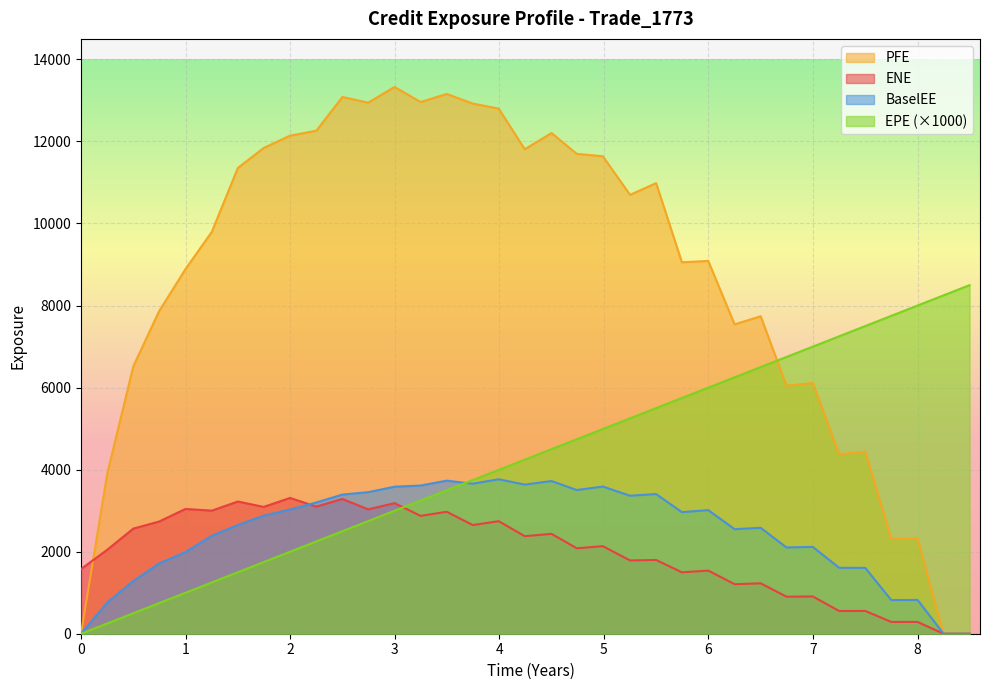

Reading right to left, transcribe all the data shown in this chart.

EPE: 8497.3	8248.6	8000.0	7748.6	7499.8	7250.4	6998.4	6746.3	6499.8	6250.4	5998.4	5746.3	5499.8	5250.4	4990.2	4740.9	4500.0	4243.2	3994.5	3745.9	3497.0	3247.7	2998.4	2746.3	2499.8	2250.4	1998.4	1746.3	1499.8	1250.5	998.4	746.3	500.0	251.4	0.0
ENE: 0.0	0.0	287.3	287.9	555.6	553.6	908.4	902.7	1228.9	1207.0	1539.0	1496.6	1797.8	1786.1	2134.3	2082.7	2434.2	2378.1	2743.0	2649.0	2972.8	2872.5	3182.9	3031.8	3285.0	3099.0	3310.1	3091.4	3222.8	3000.5	3041.4	2734.4	2562.6	2048.6	1576.5
PFE: 0.0	0.0	2312.5	2319.2	4437.6	4371.6	6111.1	6043.3	7739.1	7540.0	9087.2	9054.3	10984.3	10698.8	11639.3	11697.8	12204.2	11810.4	12801.1	12923.9	13157.5	12960.9	13328.4	12944.9	13084.0	12262.3	12141.0	11840.4	11353.7	9795.5	8886.1	7860.4	6520.2	3911.8	0.0
BaselEE: 0.0	0.0	824.1	819.5	1605.2	1607.0	2116.4	2103.3	2581.6	2548.3	3013.0	2963.5	3404.2	3364.1	3587.6	3502.3	3721.8	3635.7	3764.4	3657.3	3731.4	3612.2	3584.0	3450.8	3392.4	3200.3	3027.5	2877.7	2650.7	2388.1	1989.0	1713.7	1284.3	762.8	0.0